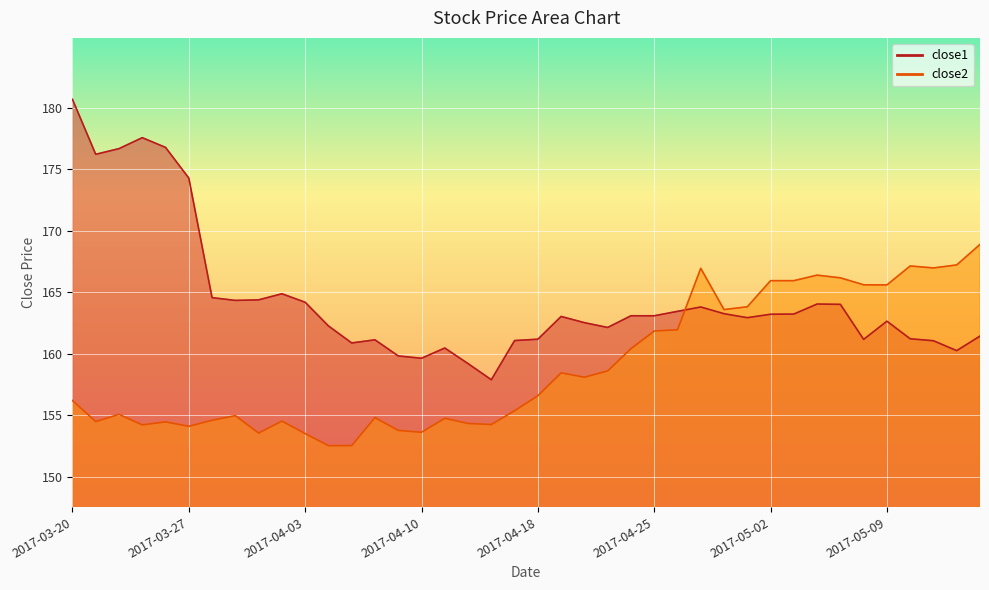

True or false: close1 has more than 1 interior local peaks.

True